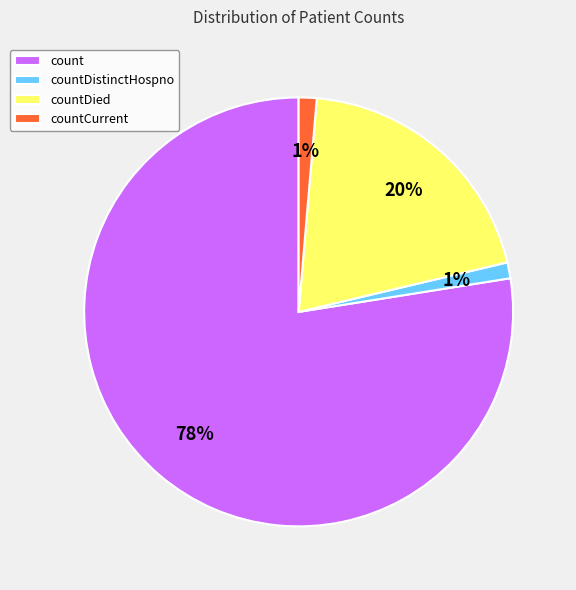

Which has a higher value, countDied or count?

count